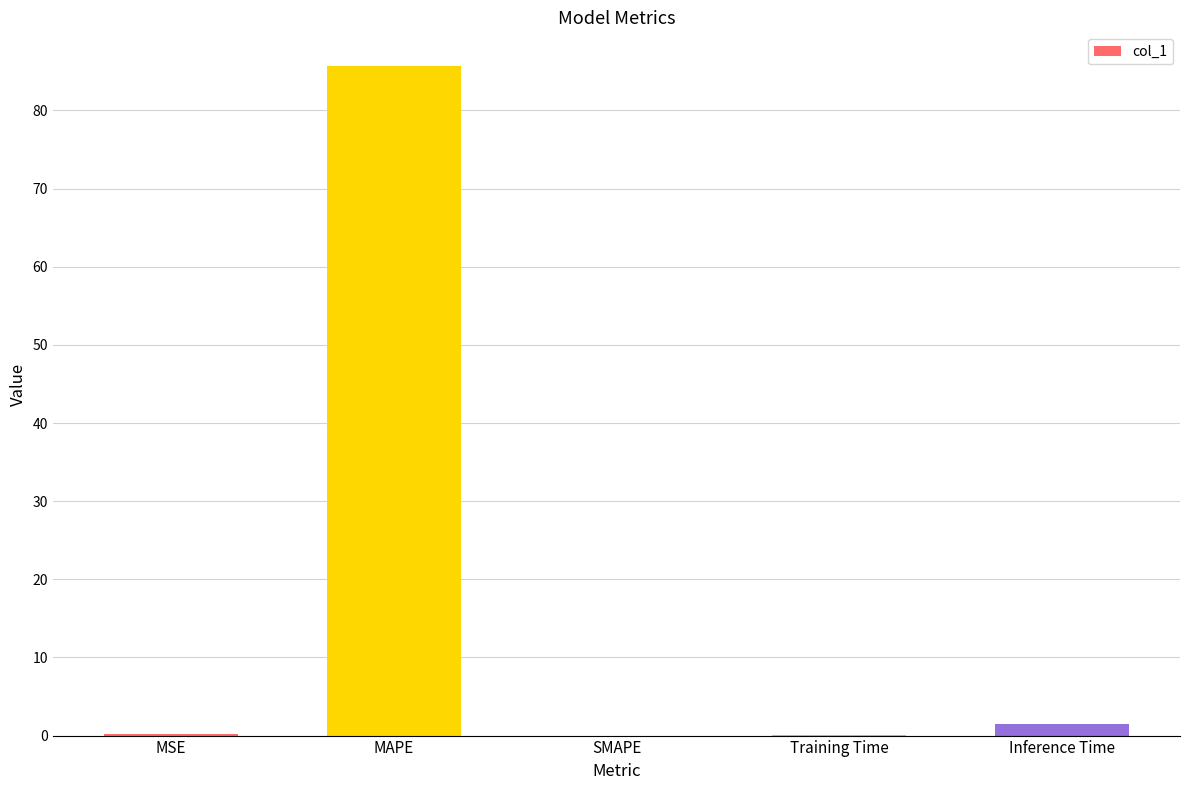

Which has a higher value, Inference Time or MAPE?

MAPE